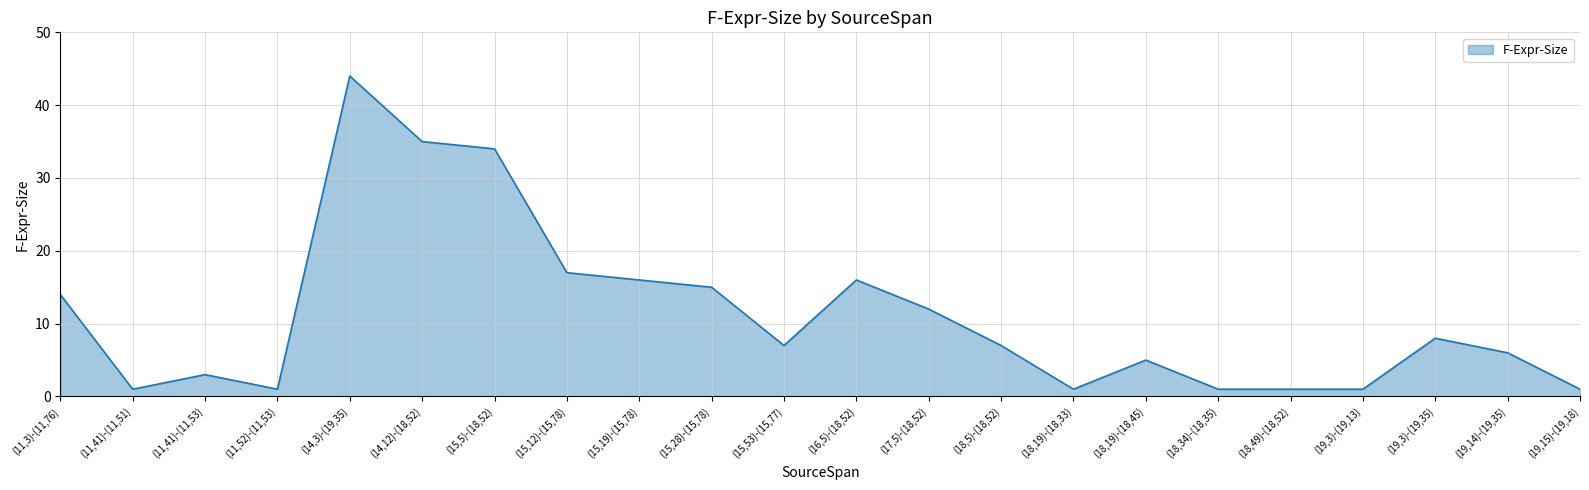

Where is the first local maximum?

(11,41)-(11,53)